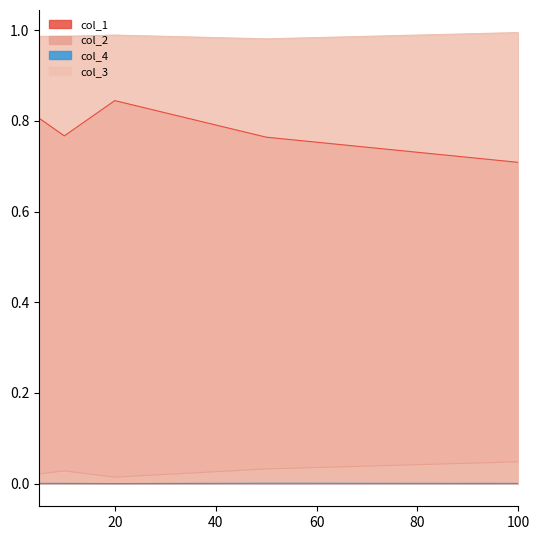

Which series has the largest range (max minus min)?

col_1